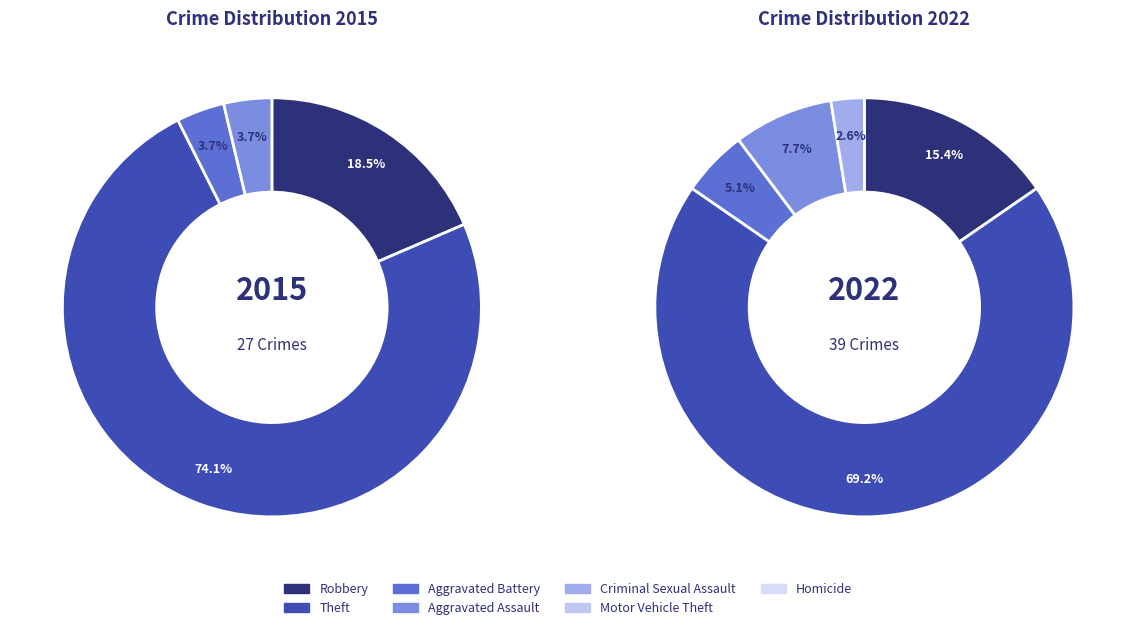

To the nearest percent, what is the average slice percentage?

14%